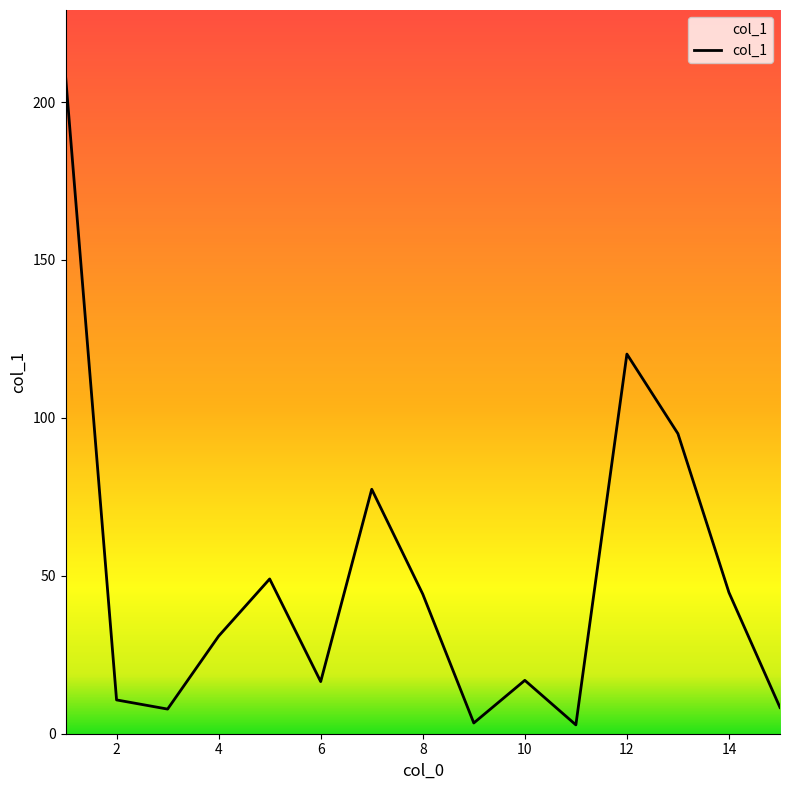

How many series are shown in this chart?

1